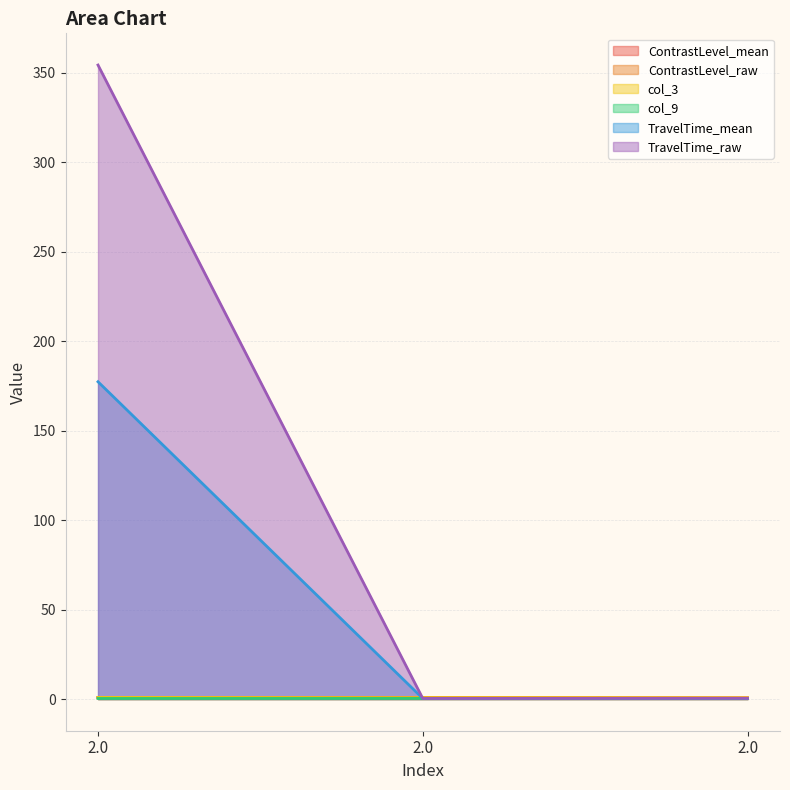

What is the maximum value for ContrastLevel_mean?

0.9